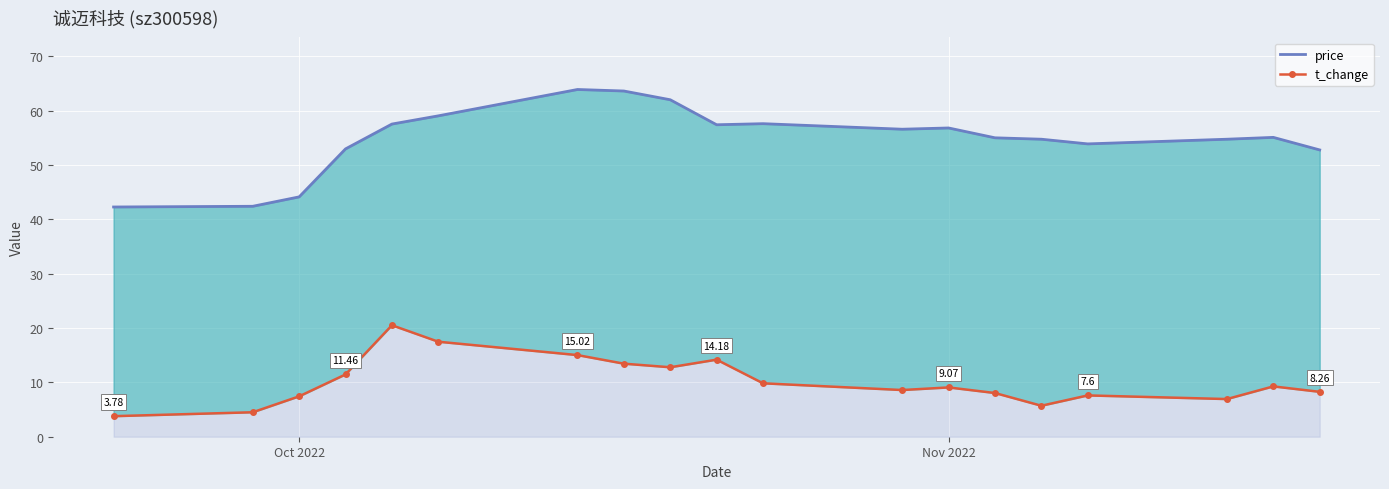

What position from the left is Nov 2022?

2